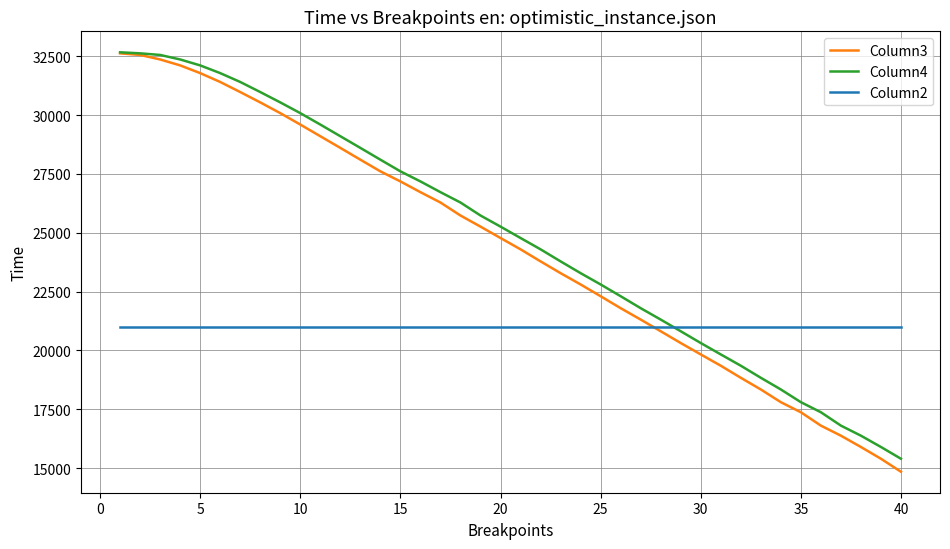

What is the highest value of the Column2 series?

21000